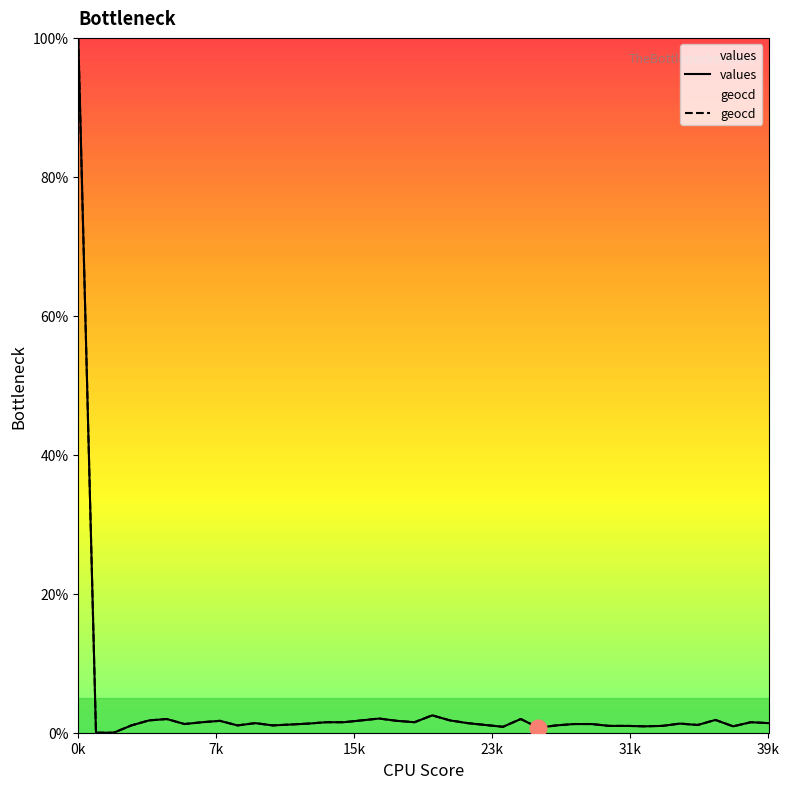

How many lines are shown in the chart?

2